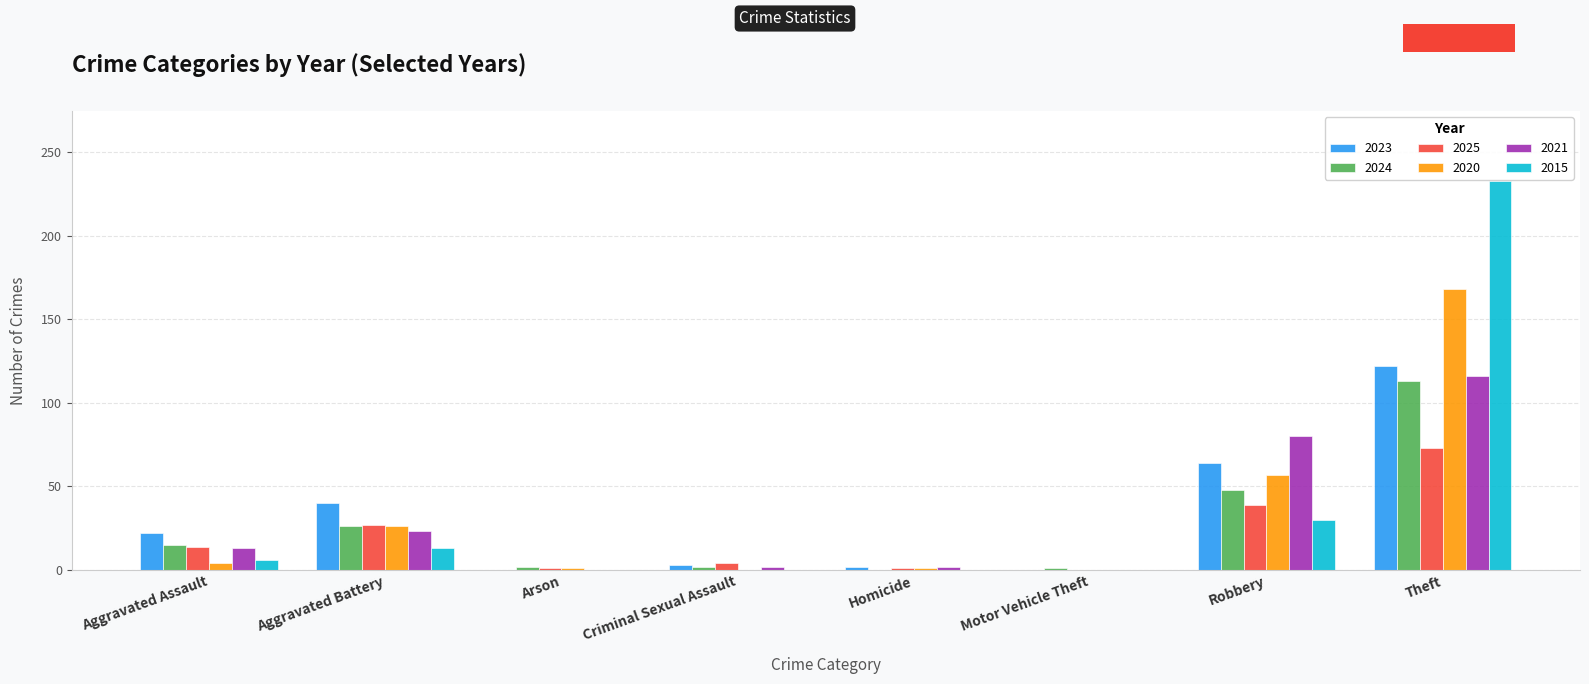

The 2023 series shows 22 at Aggravated Assault. True or false?

True